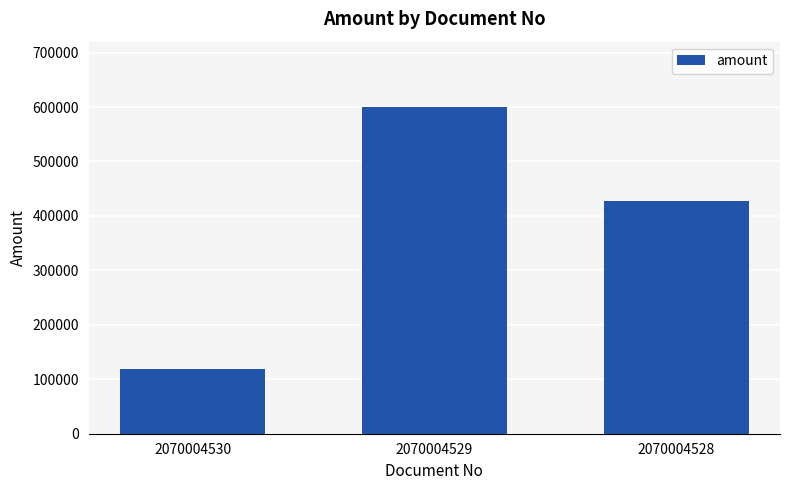

Is it true that the value at 2070004529 is 900661?

False